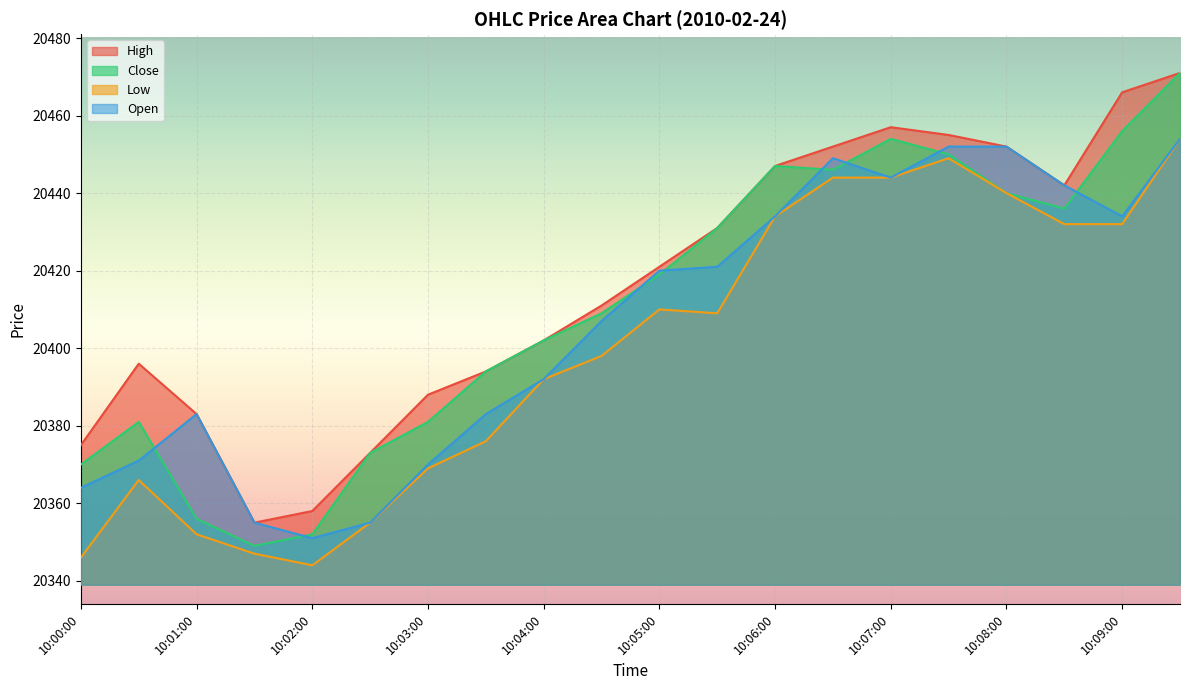

How many lines are shown in the chart?

4